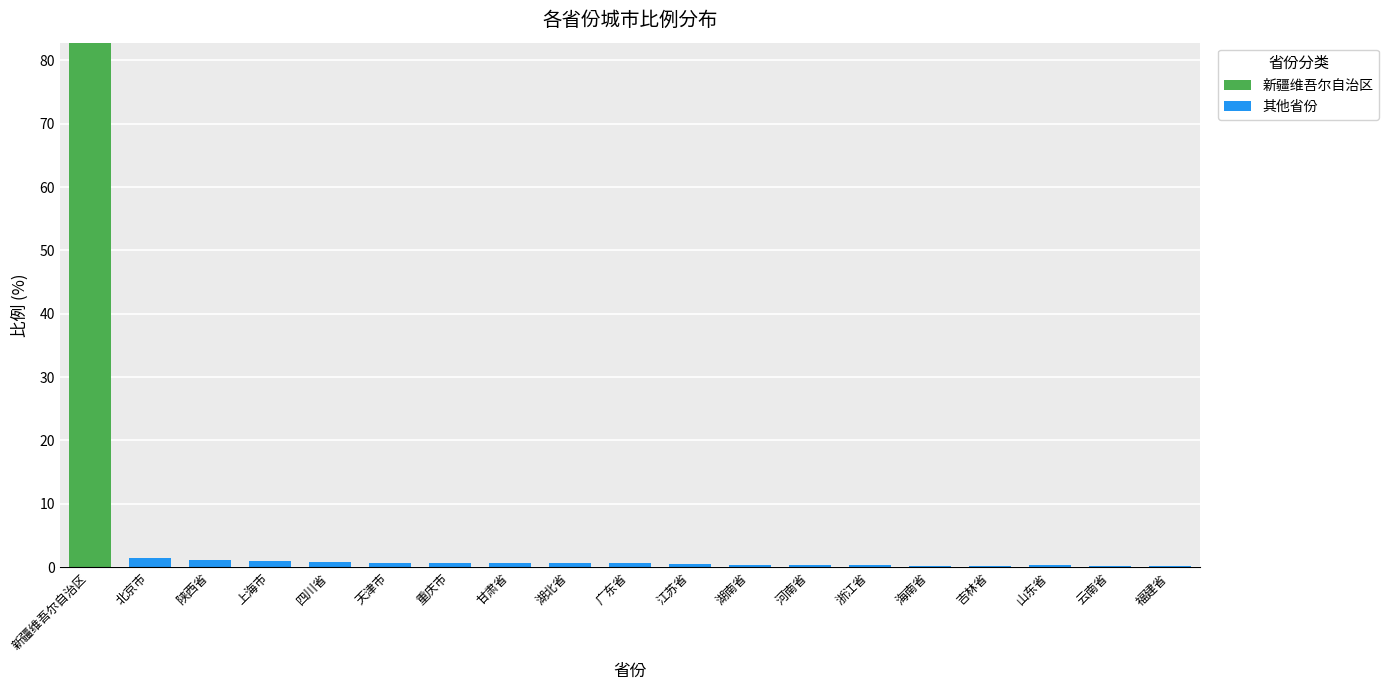

The value of 新疆维吾尔自治区 at 湖南省 is 0.0. True or false?

True